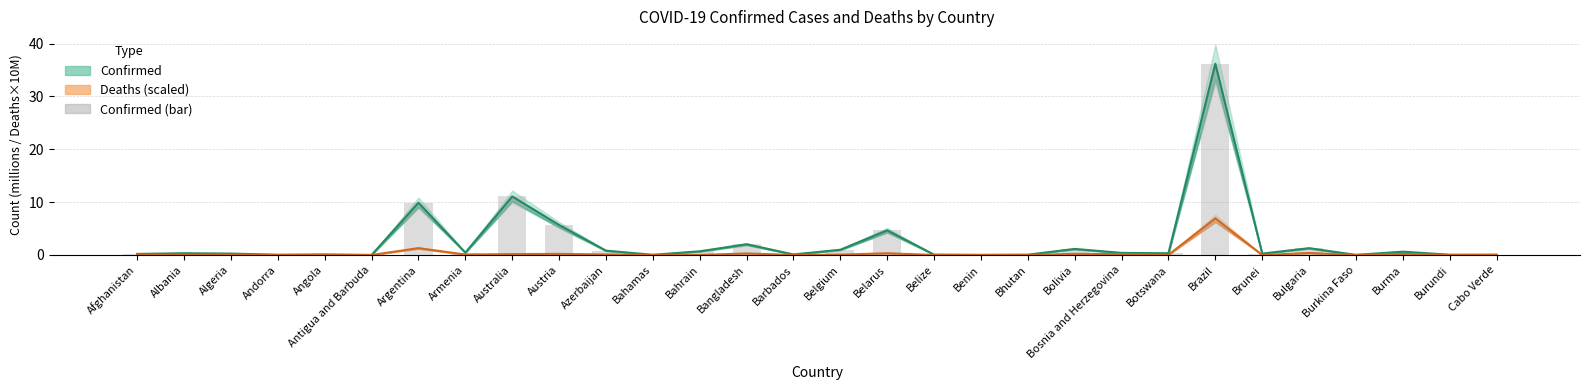

Which series has the largest total across all categories?

Confirmed